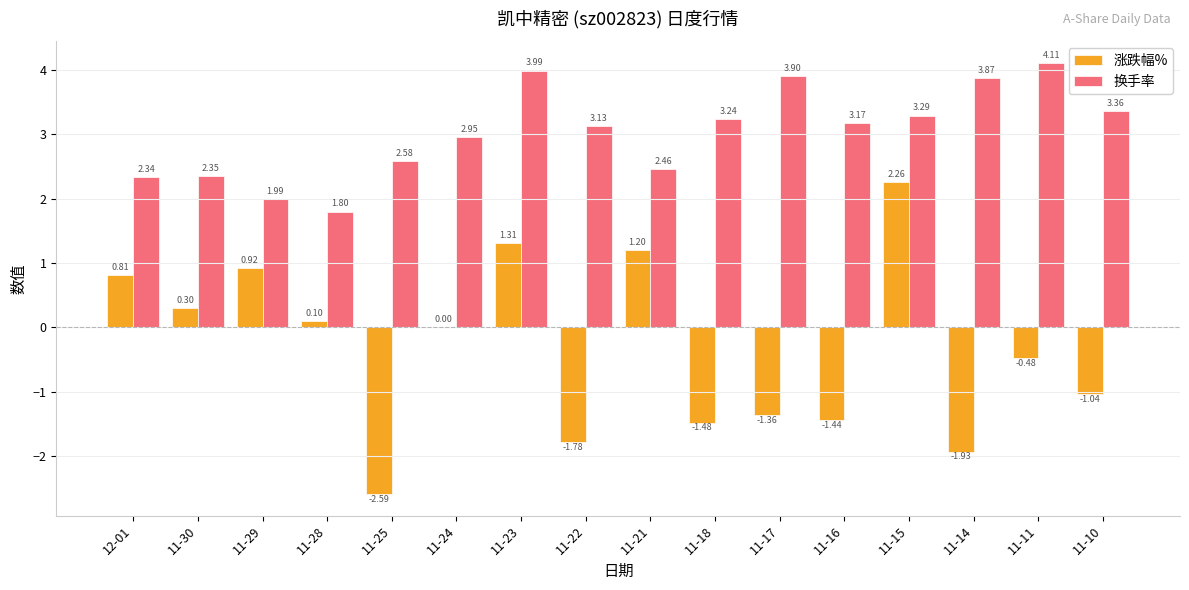

What are all the series names shown in the legend?

涨跌幅%, 换手率